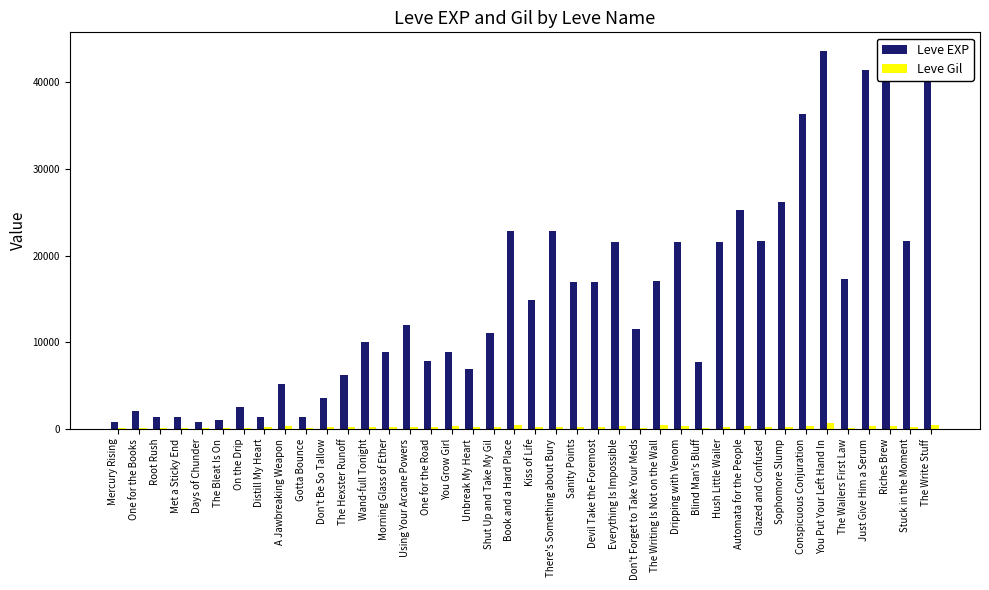

What is the spread (max minus min) of values at Just Give Him a Serum?

41038